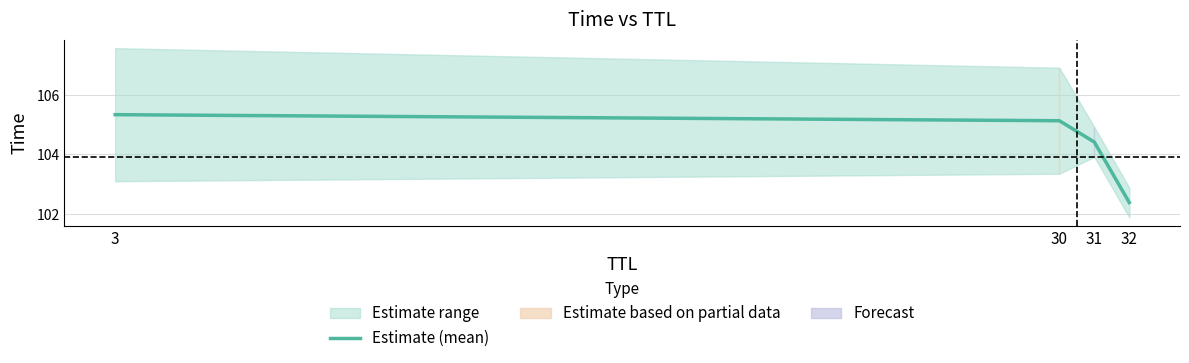

Rank the categories by value from highest to lowest.

3, 30, 31, 32